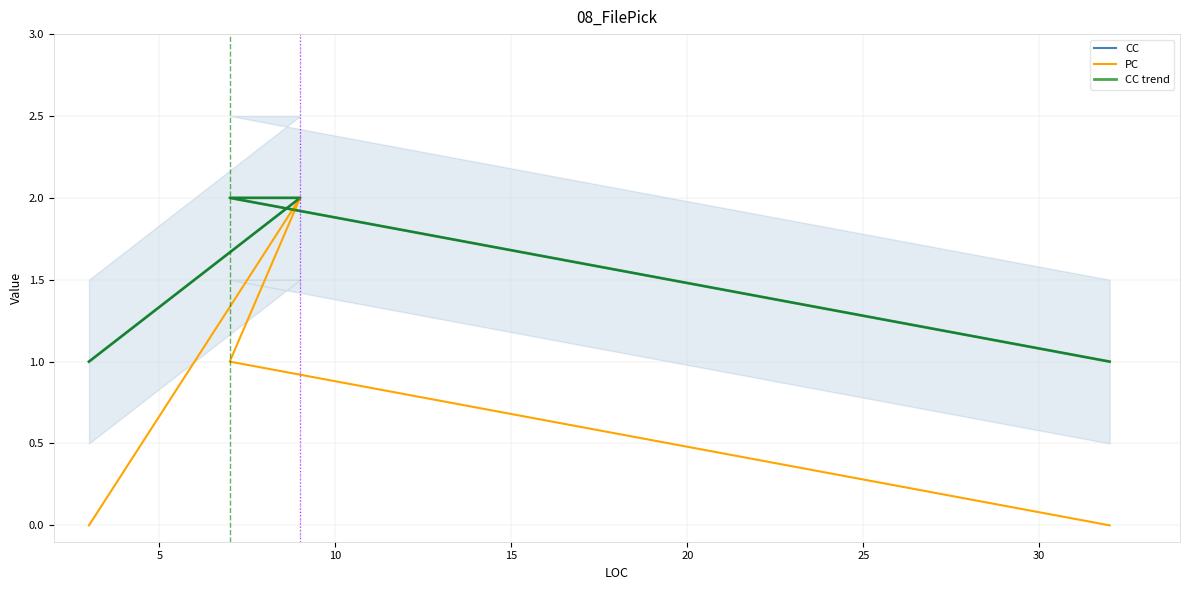

Which series has the widest spread of values?

PC